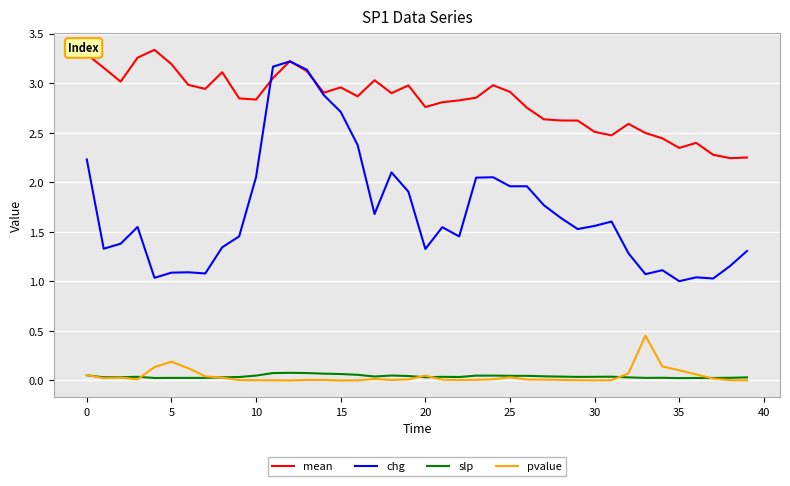

Which series has the widest spread of values?

chg